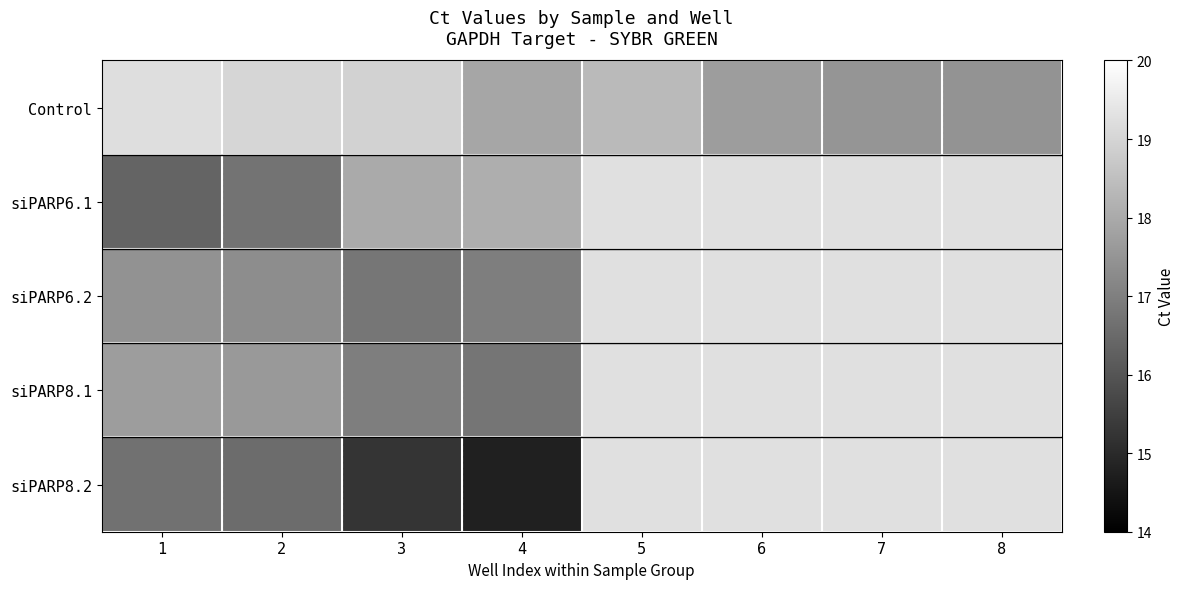

What is the difference between the maximum and second lowest values in the Control series?

1.7